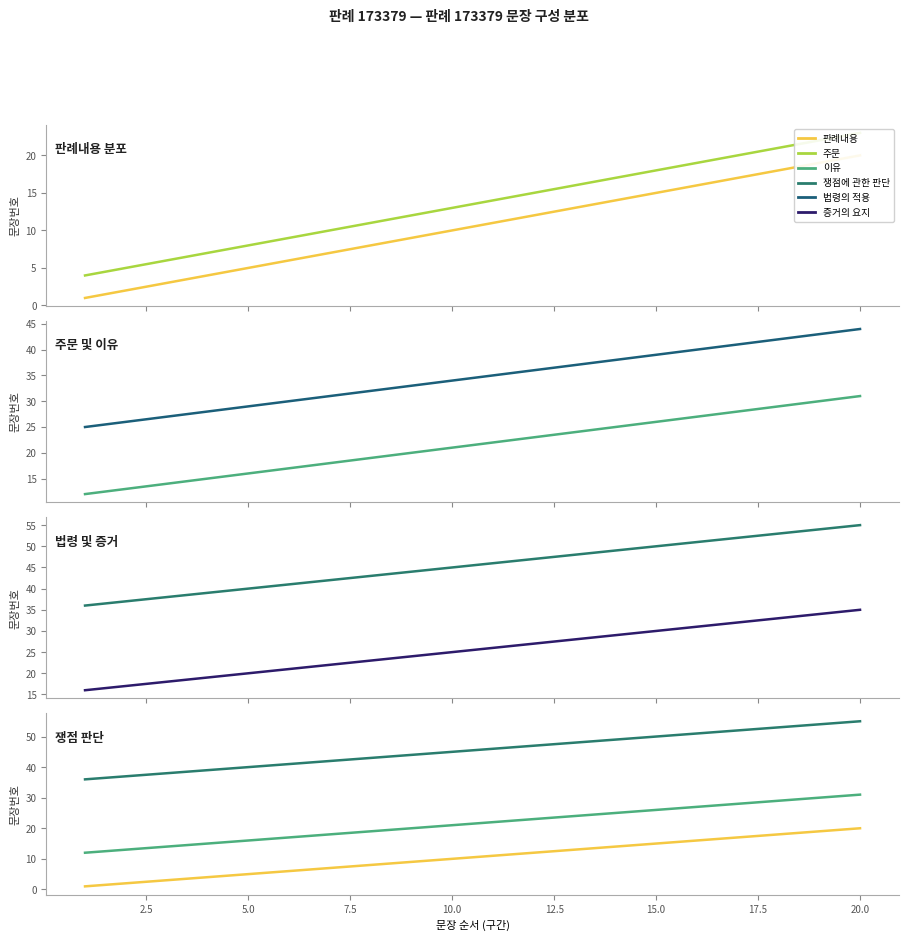

Between 2.5 and 19, which series saw the biggest shift?

판례내용